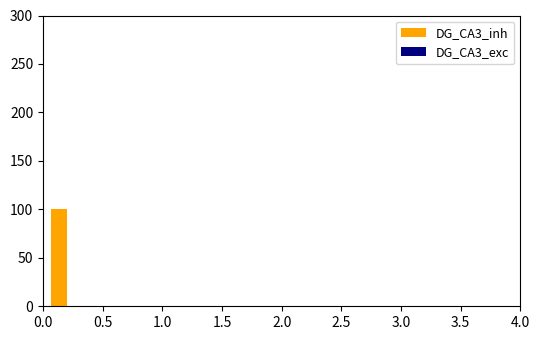

What is the greatest value displayed?

100